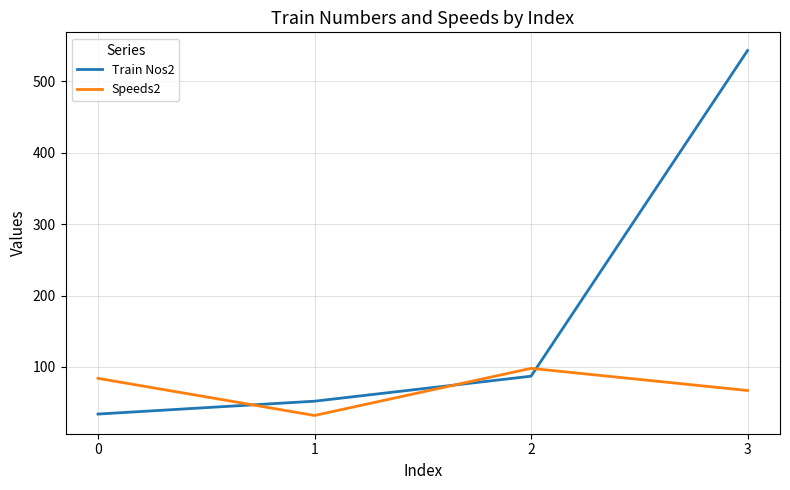

Which series has the largest range (max minus min)?

Train Nos2